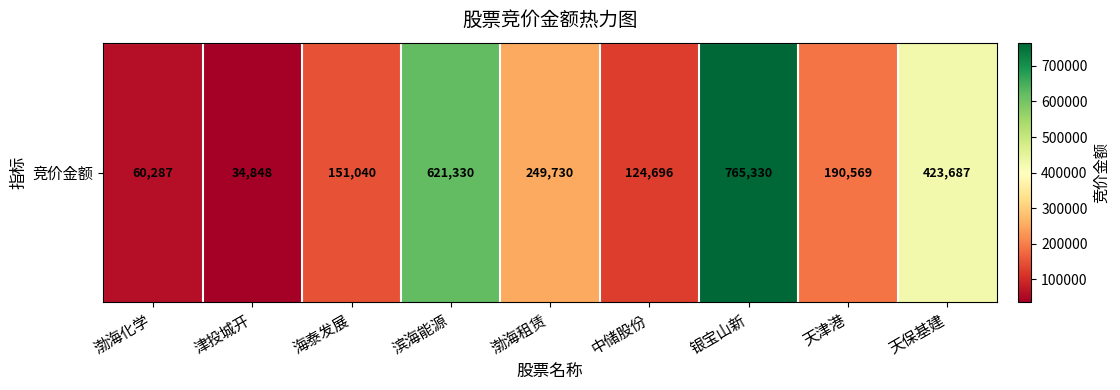

Rank the categories by value from lowest to highest.

津投城开, 渤海化学, 中储股份, 海泰发展, 天津港, 渤海租赁, 天保基建, 滨海能源, 银宝山新